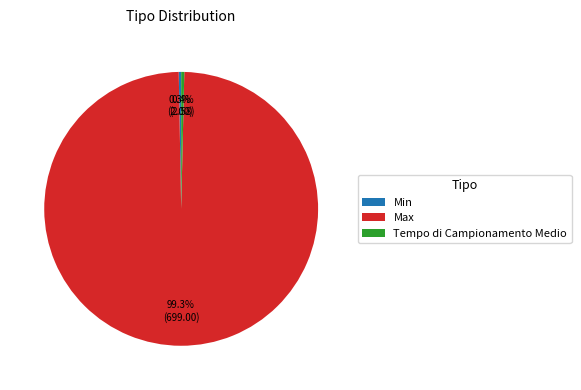

Which slice is the largest?

Max